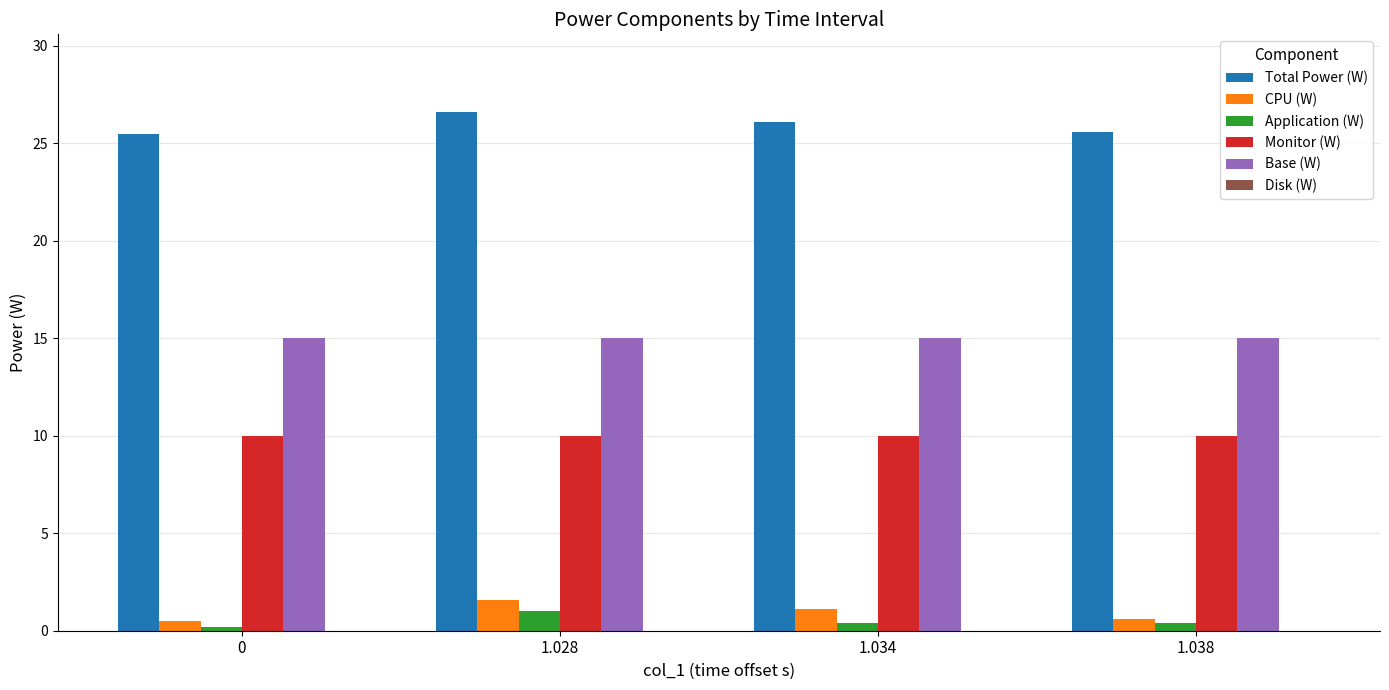

True or false: Total Power (W) has a value of 25.5 at 0.

True